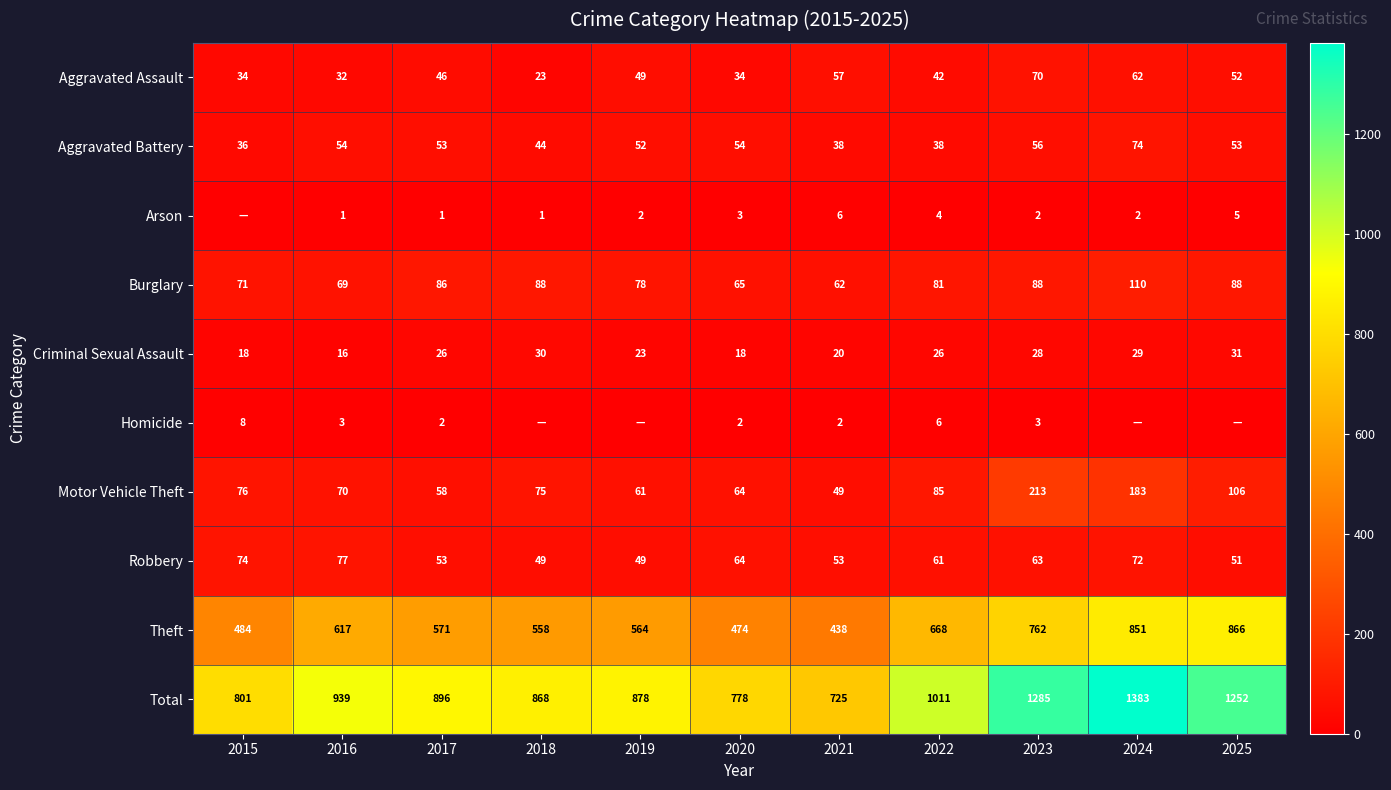

What is the difference between the maximum and second lowest values in the Total series?

605